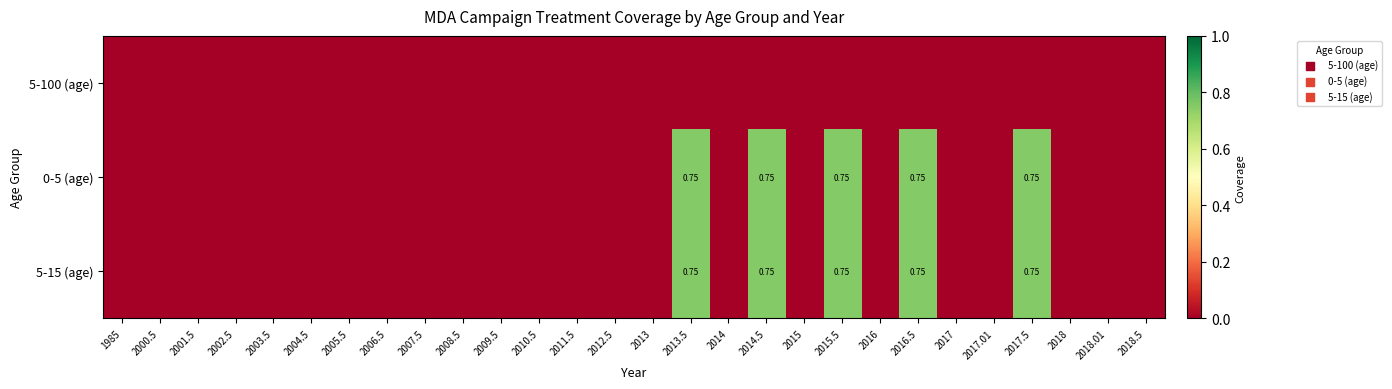

List the series in order of their peak value, highest first.

0-5 (age), 5-15 (age), 5-100 (age)